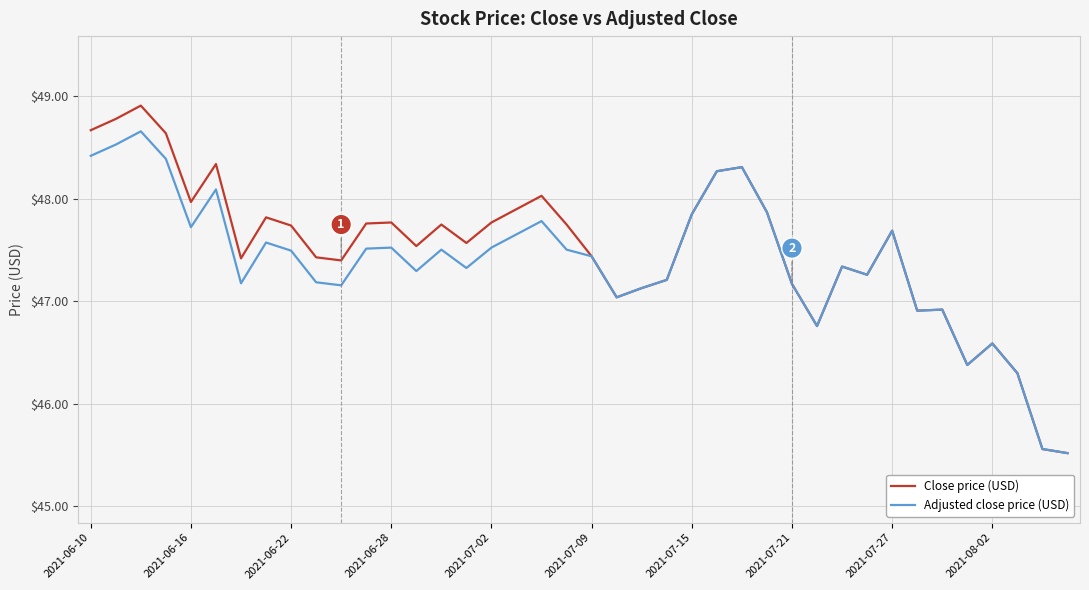

What is the greatest value displayed?

48.9